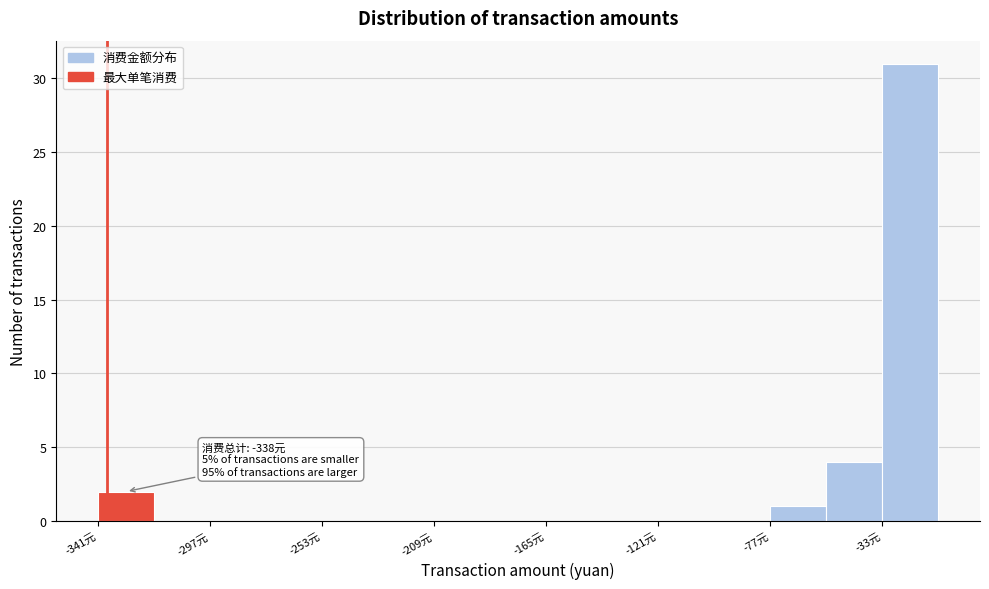

Which range on the x-axis has the tallest bar?

-35 to -10